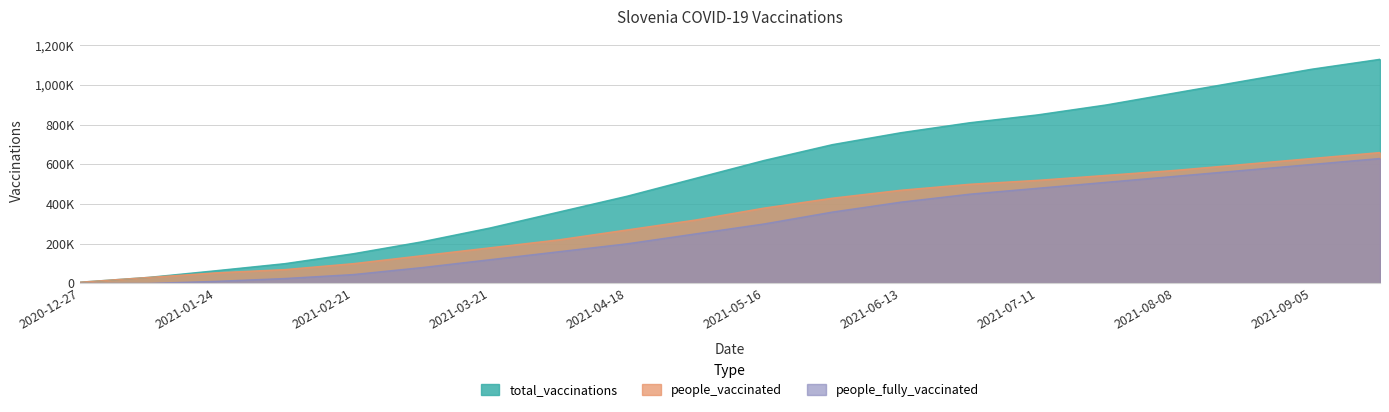

Between 2021-03-21 and 2021-09-05, which is larger?

2021-09-05